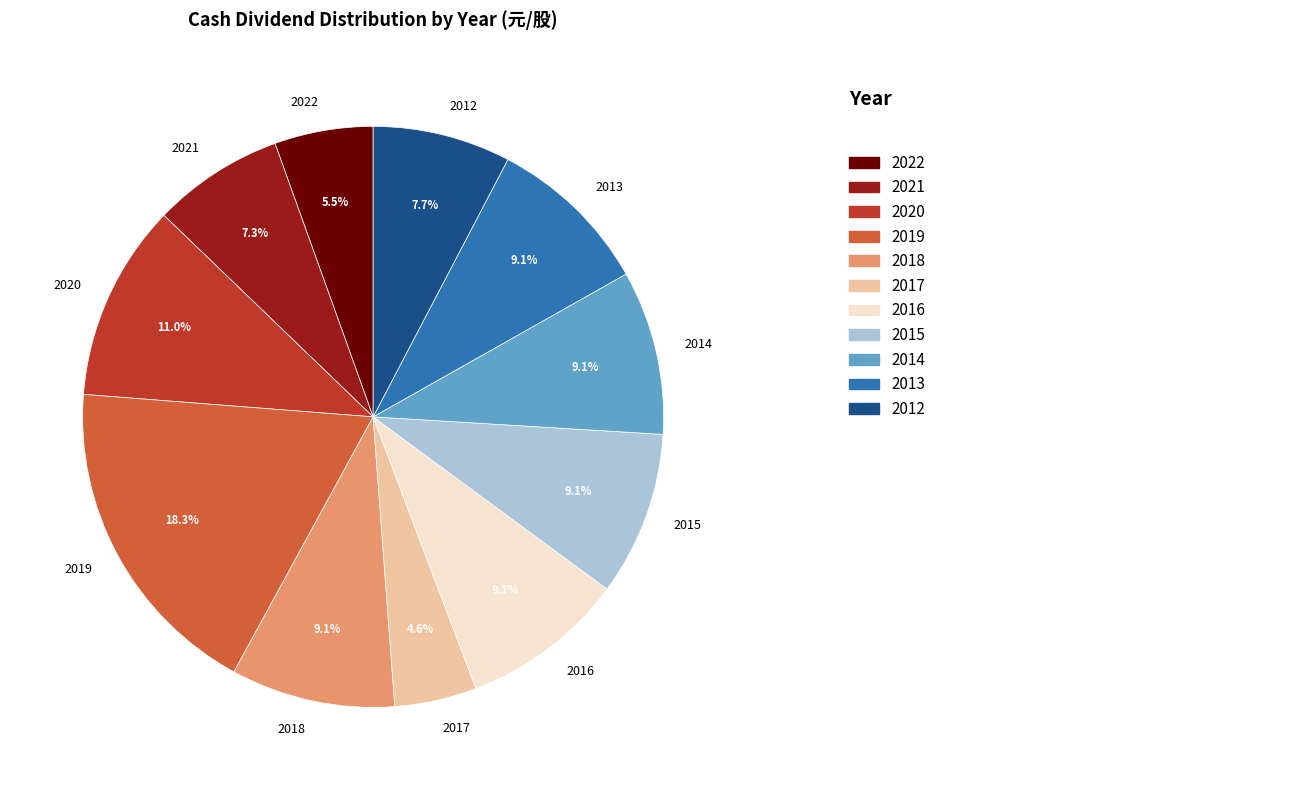

Which category has the biggest portion of the pie?

2019